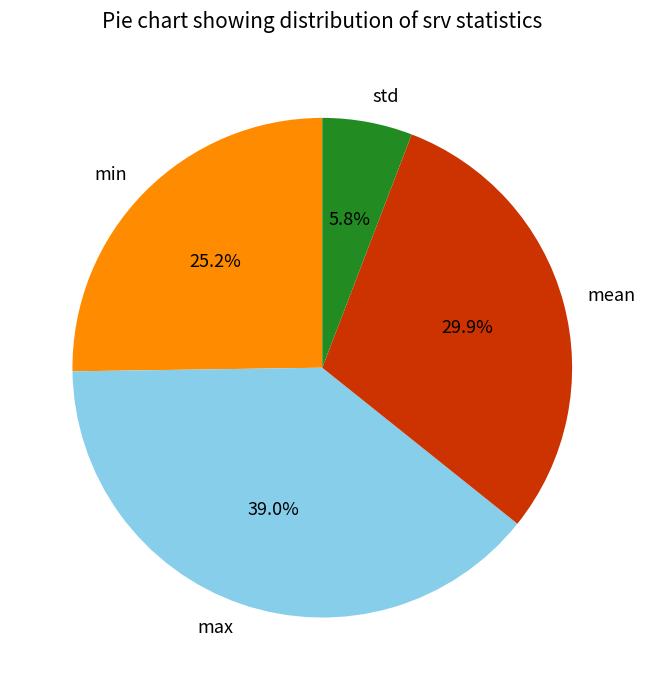

Is it true that std is 19% of the pie?

False